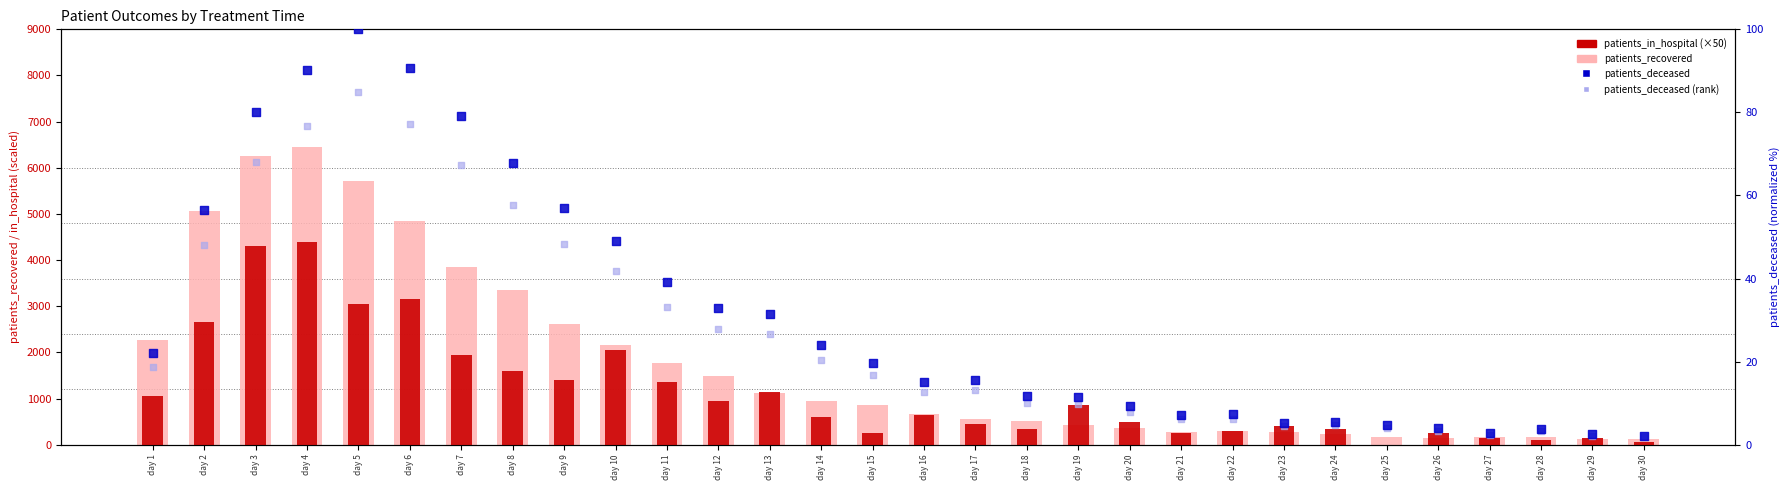

At how many categories does at least one series exceed 2016?

10